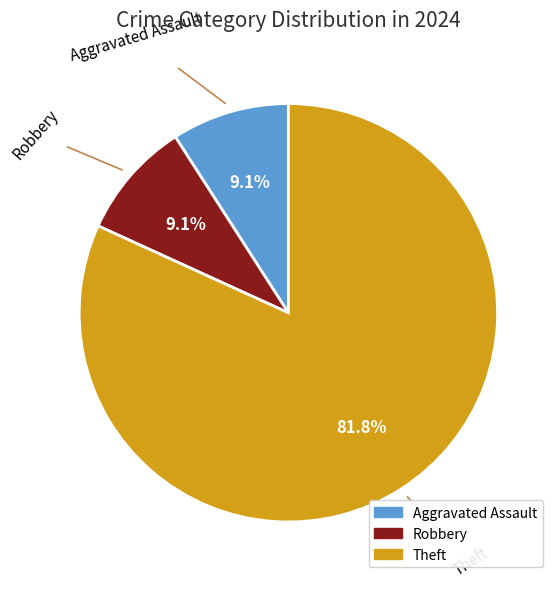

Is there any slice that represents more than half of the pie?

Yes